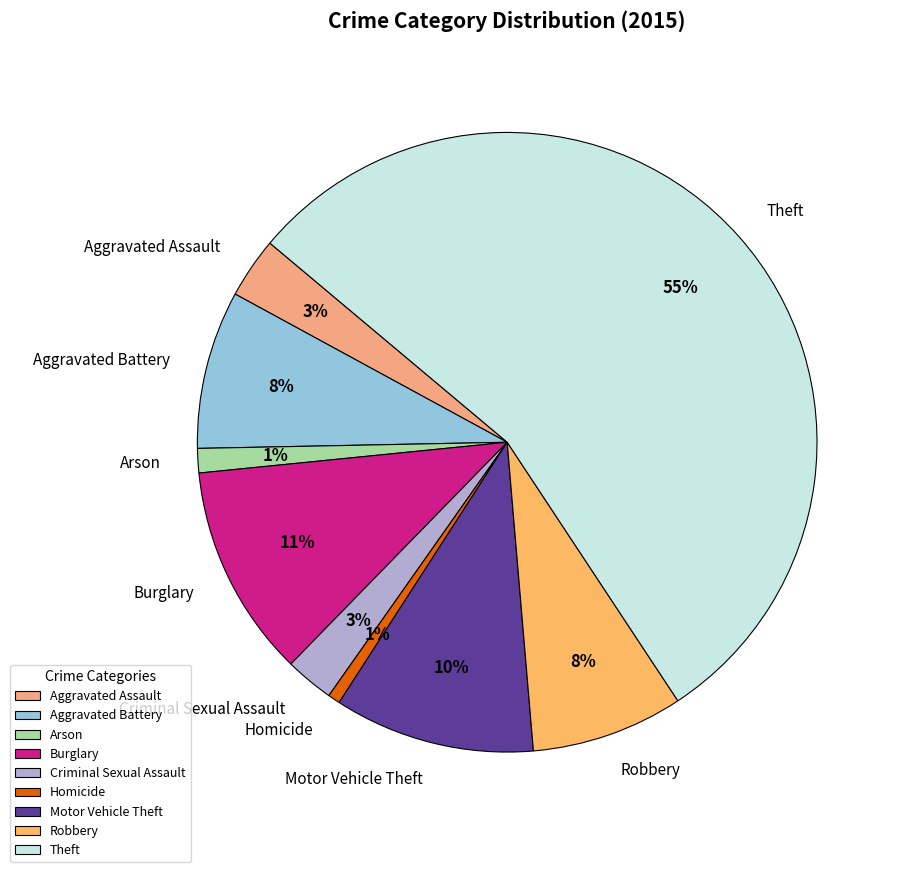

Is Motor Vehicle Theft the majority of the pie?

No